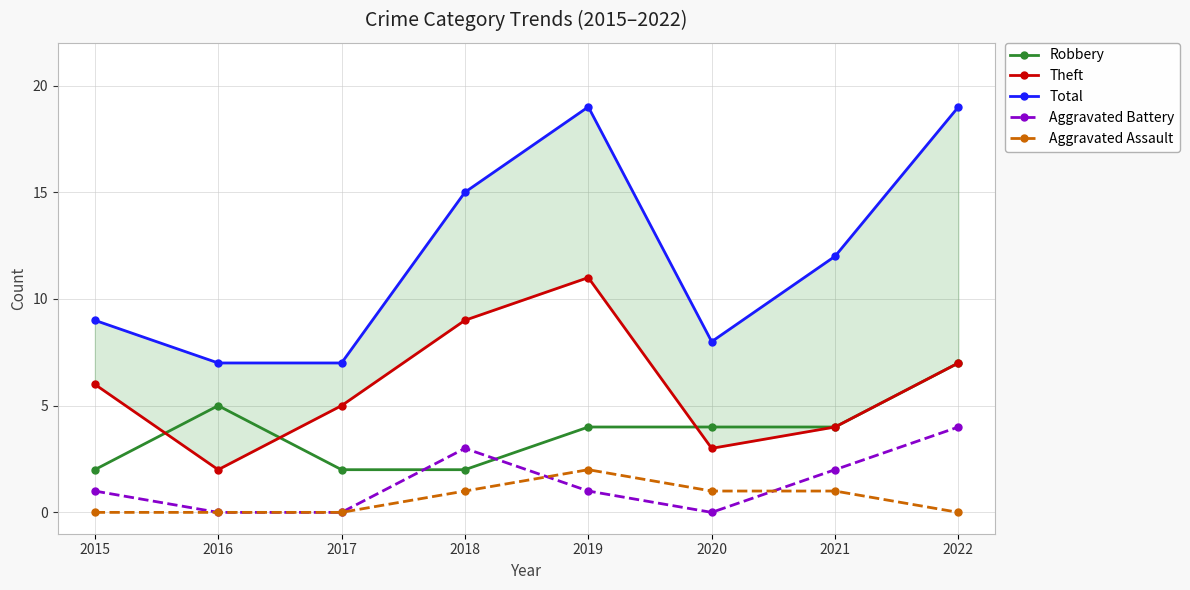

What is the total value across all series at 2017?

14